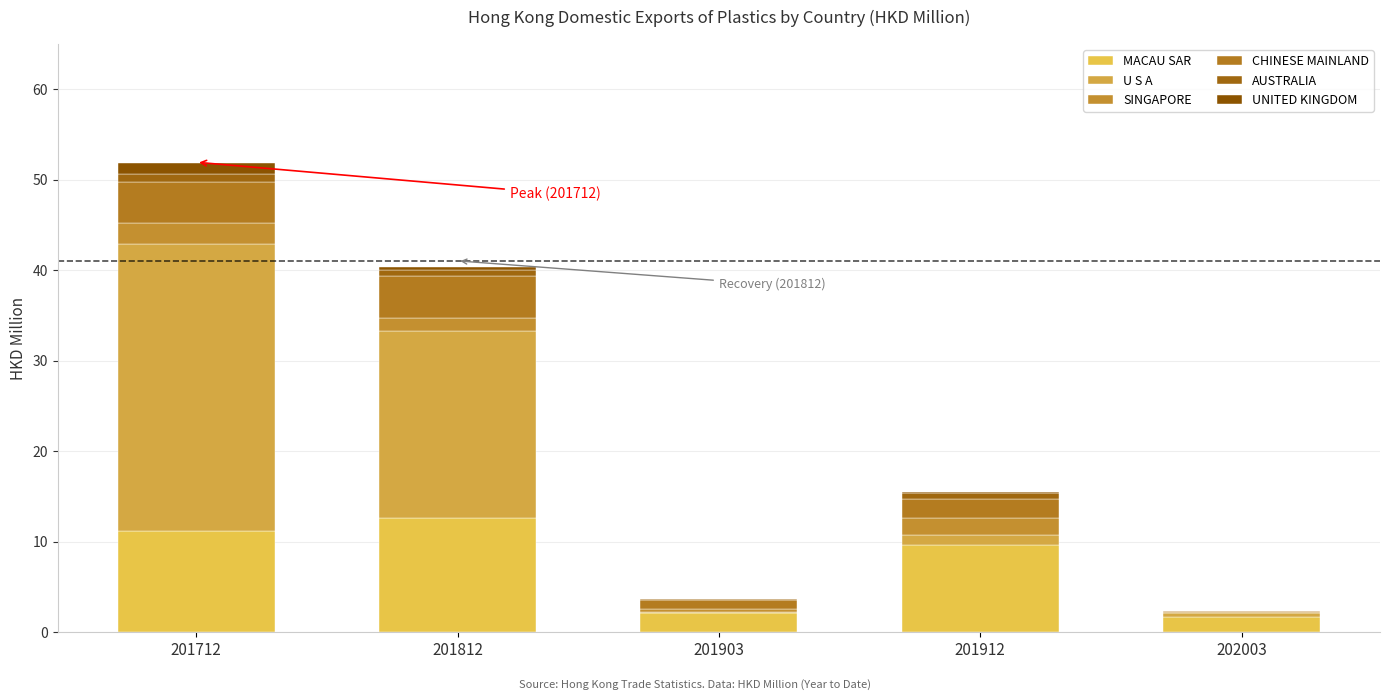

Rank the series by their maximum value, from lowest to highest.

AUSTRALIA, UNITED KINGDOM, SINGAPORE, CHINESE MAINLAND, MACAU SAR, U S A